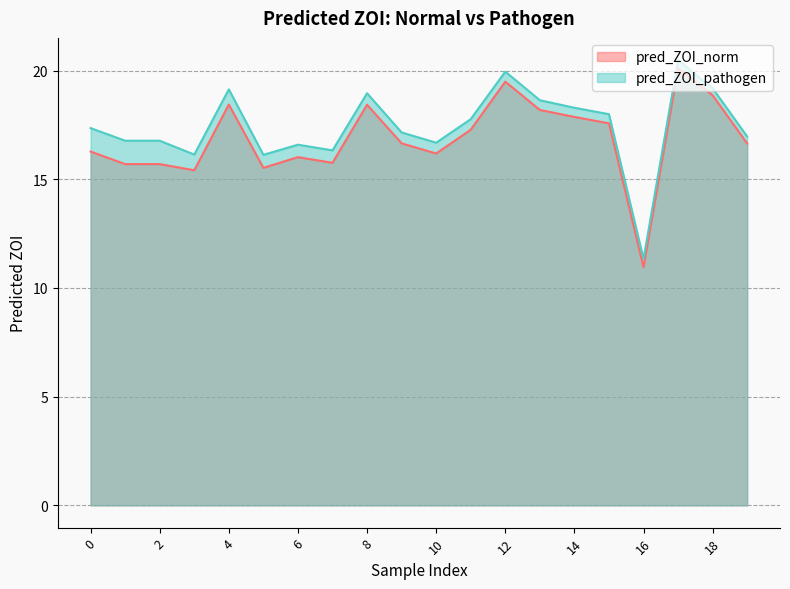

Reading left to right, extract all data points from this chart.

pred_ZOI_norm: 16.3	15.7	15.7	15.4	18.4	15.5	16.0	15.8	18.4	16.7	16.2	17.3	19.5	18.2	17.9	17.6	11.0	20.1	18.9	16.6
pred_ZOI_pathogen: 17.4	16.8	16.8	16.1	19.1	16.1	16.6	16.3	19.0	17.2	16.7	17.8	19.9	18.6	18.3	18.0	11.3	20.5	19.2	17.0